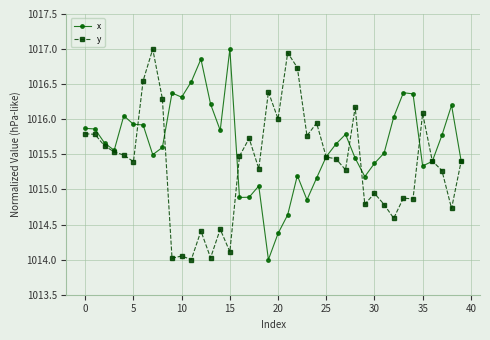

Does the chart have visible grid lines?

Yes